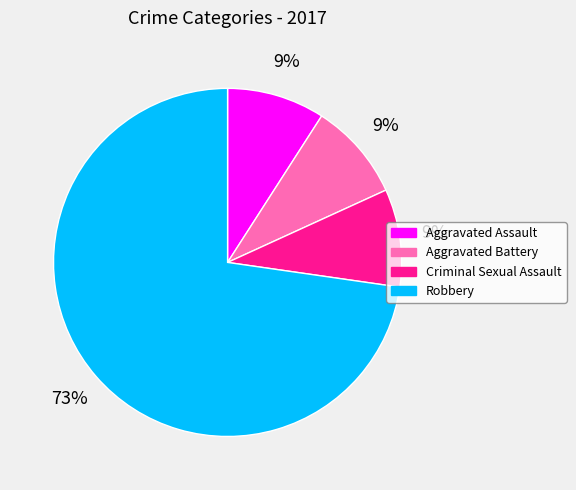

How many slices are in this pie chart?

4